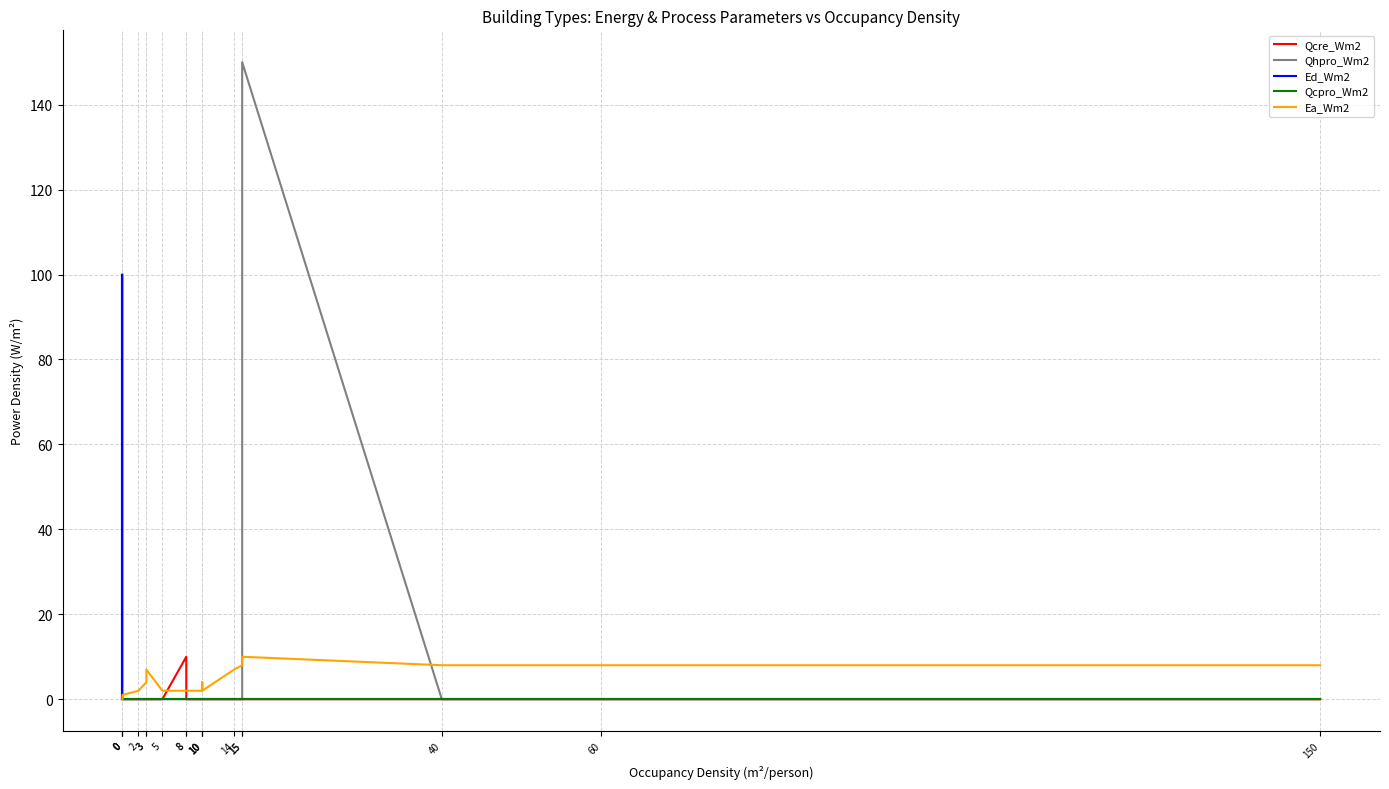

How many series are shown in this chart?

5